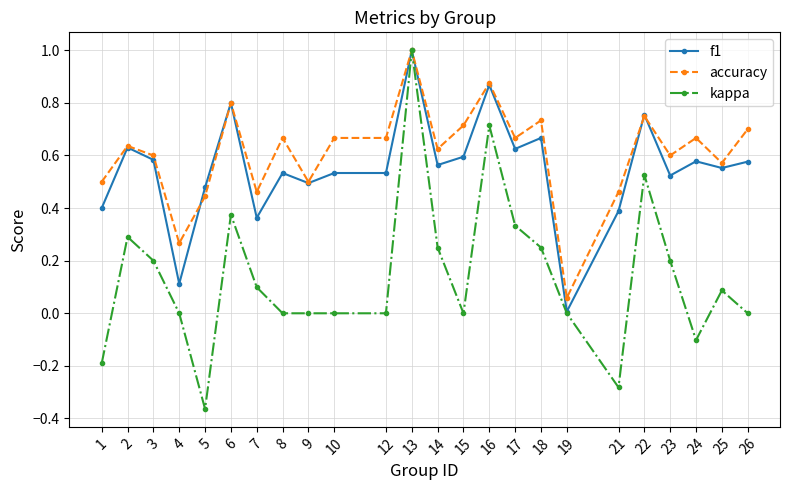

What are all the series names shown in the legend?

f1, accuracy, kappa